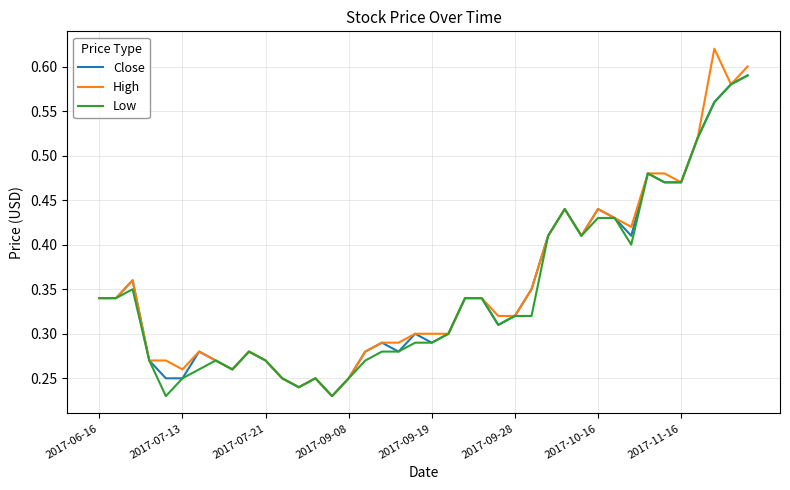

Which series has the largest range (max minus min)?

High